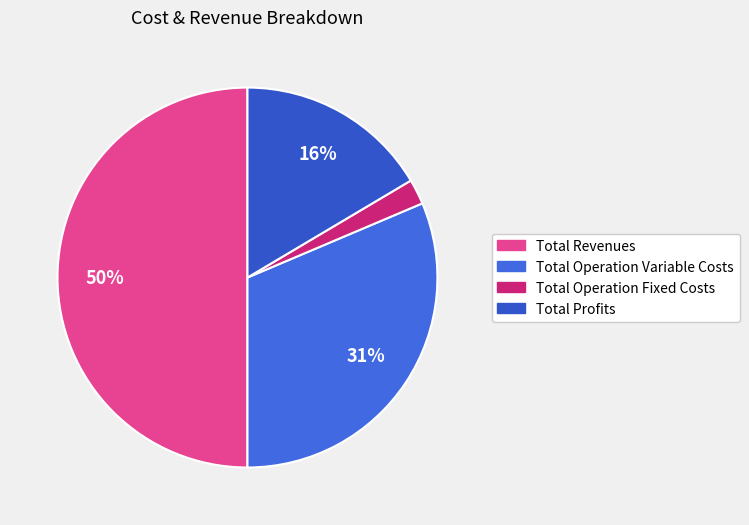

Rank the categories by value from lowest to highest.

Total Operation Fixed Costs, Total Profits, Total Operation Variable Costs, Total Revenues